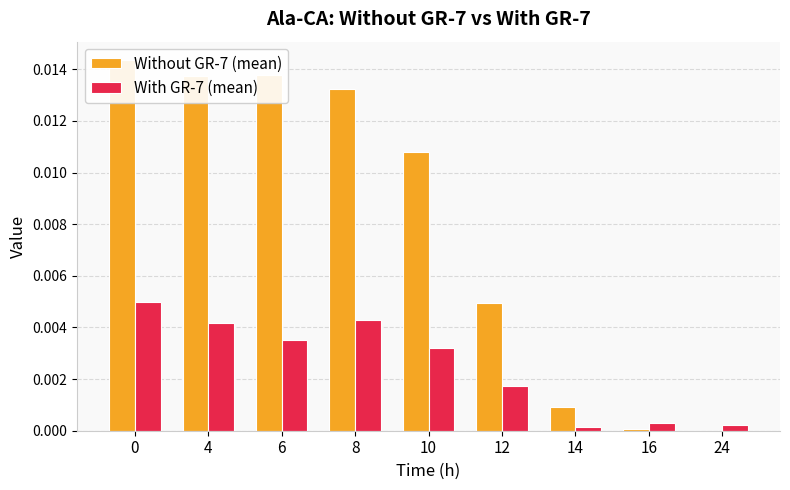

List the series in order of their overall mean, highest first.

Without GR-7 (mean), With GR-7 (mean)